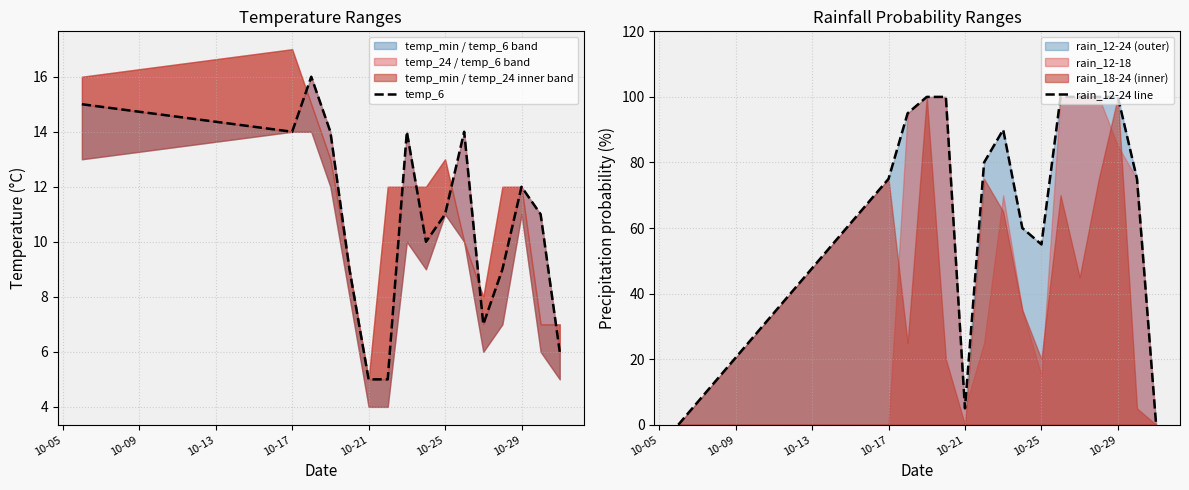

True or false: rain_12-24 line has a value of 55 at 10-25.

True